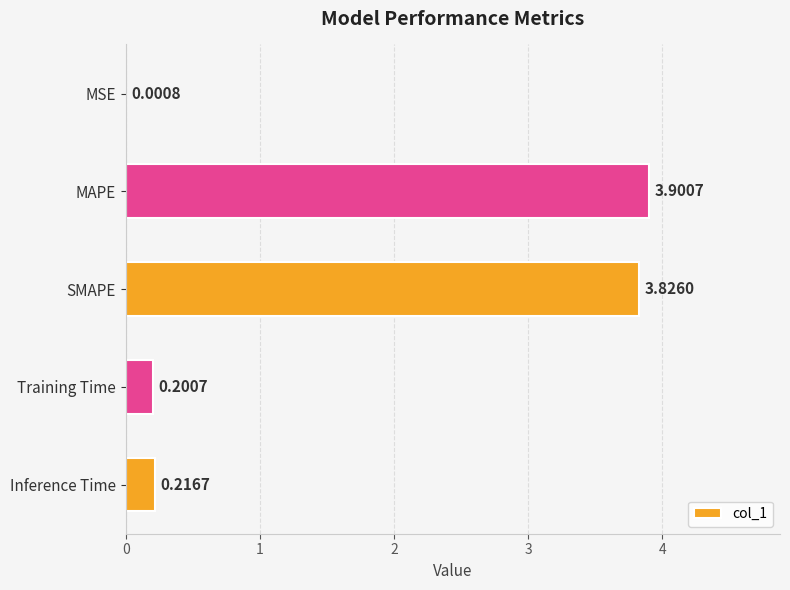

At which category does the chart reach its peak across all series?

MAPE